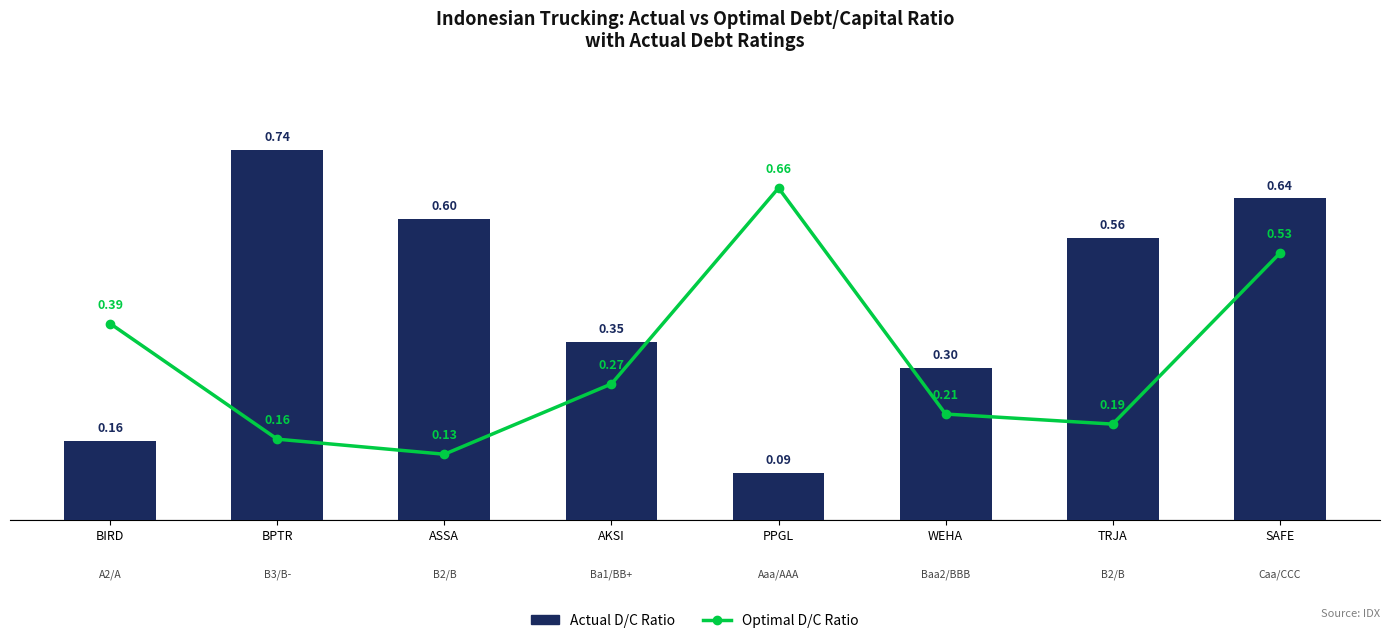

Between AKSI and WEHA, which series saw the biggest shift?

Optimal D/C Ratio